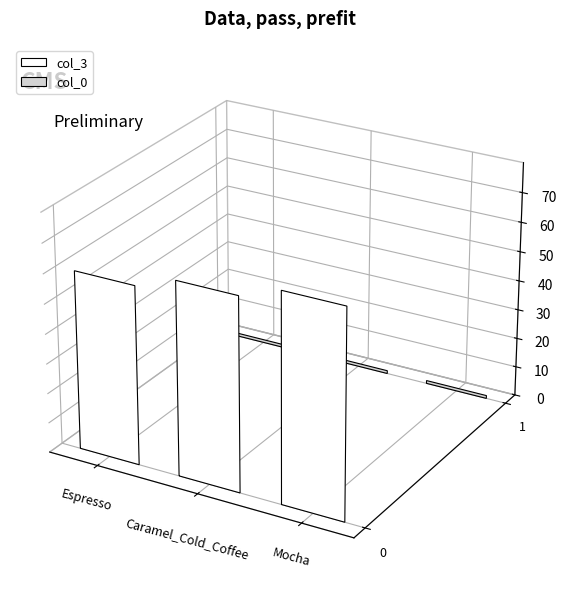

Rank the series at Caramel_Cold_Coffee from lowest to highest value.

col_0, col_3